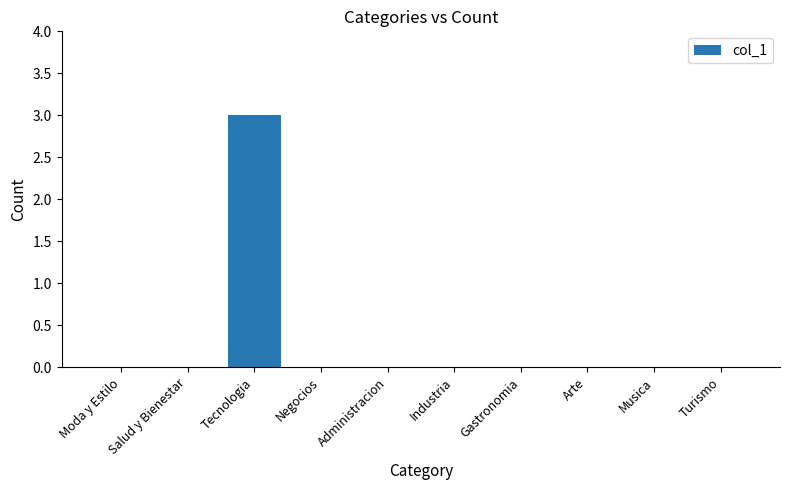

What is the greatest value displayed?

3